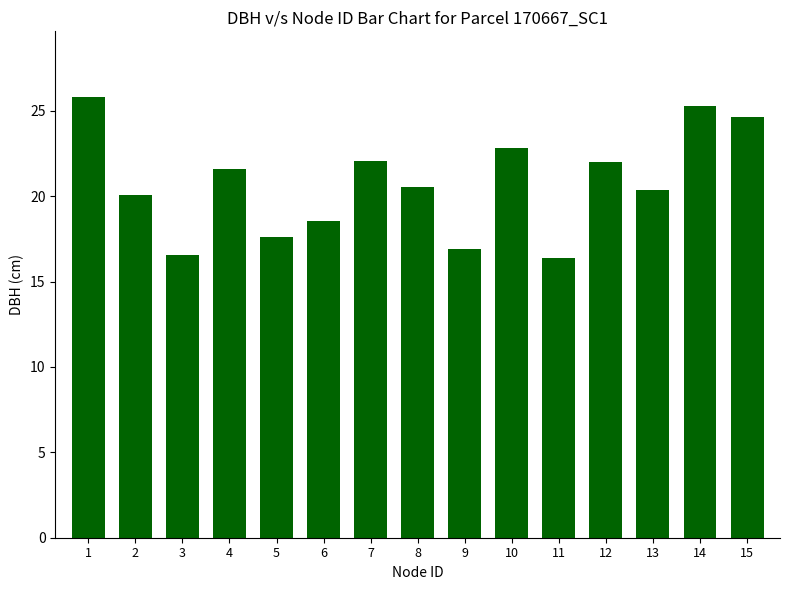

What is the approximate value at 13?

20.4